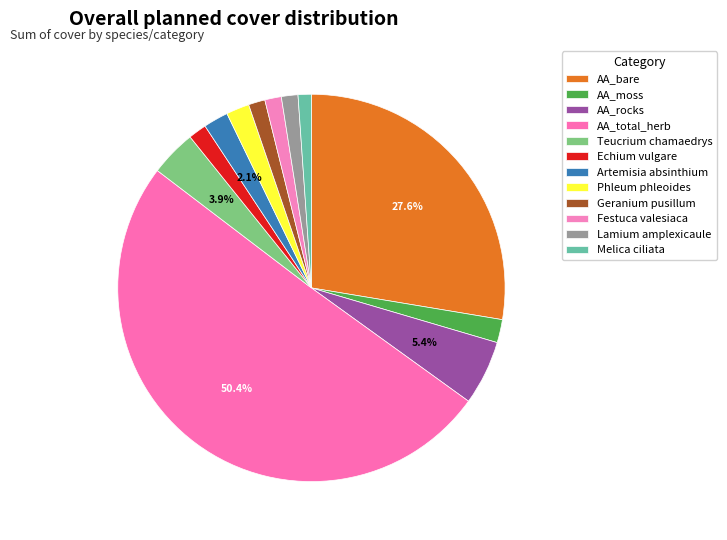

Does Teucrium chamaedrys represent more than half of the total?

No